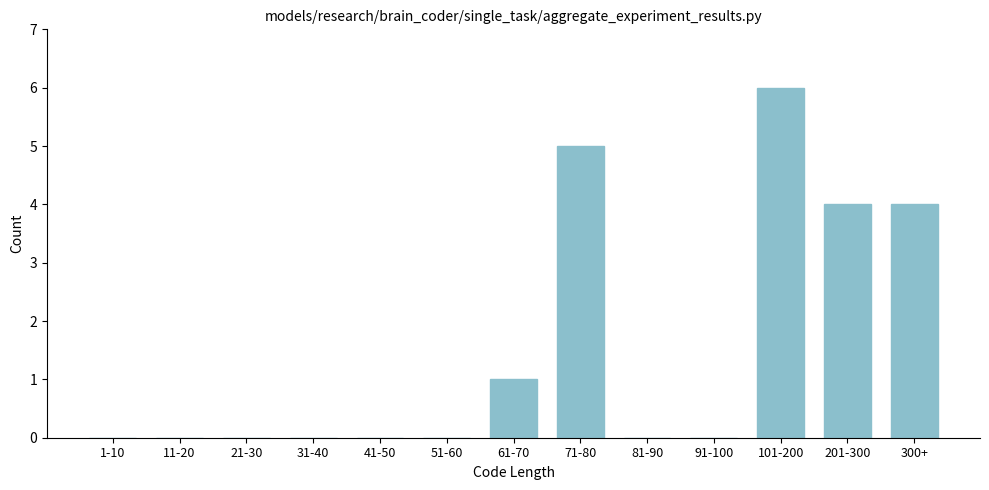

Reading left to right, what are all the values shown in this chart?

1-10=0	11-20=0	21-30=0	31-40=0	41-50=0	51-60=0	61-70=1	71-80=5	81-90=0	91-100=0	101-200=6	201-300=4	300+=4